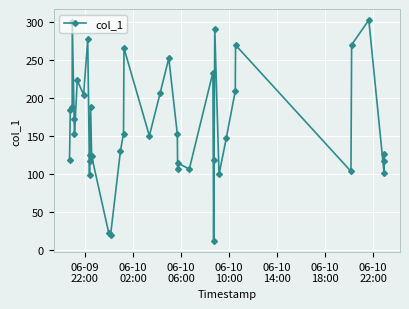

What is the difference between the second highest and minimum values?

289.9